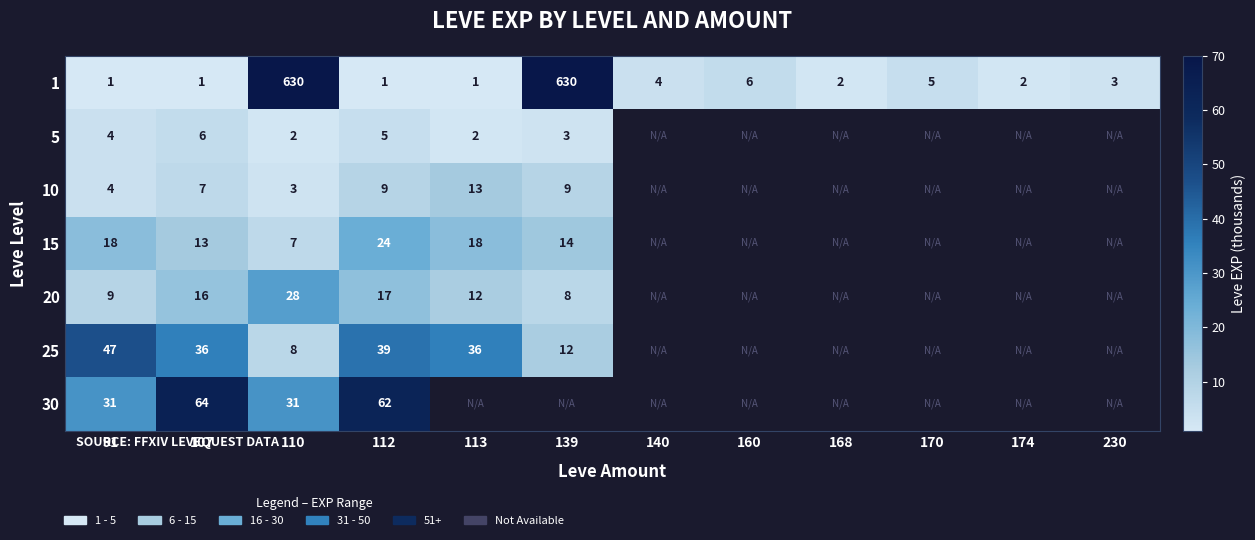

How many categories are shown in the chart?

12